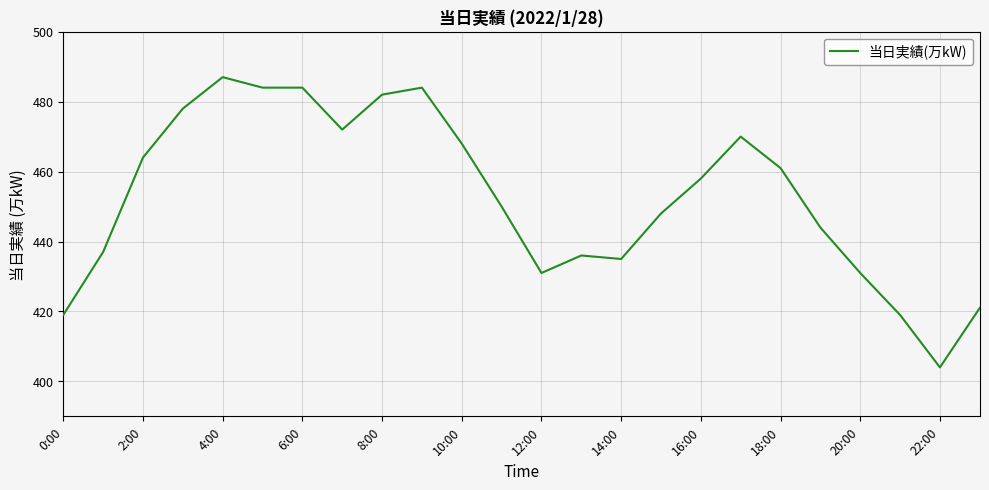

Reading left to right, transcribe all the data shown in this chart.

419	437	464	478	487	484	484	472	482	484	468	450	431	436	435	448	458	470	461	444	431	419	404	421